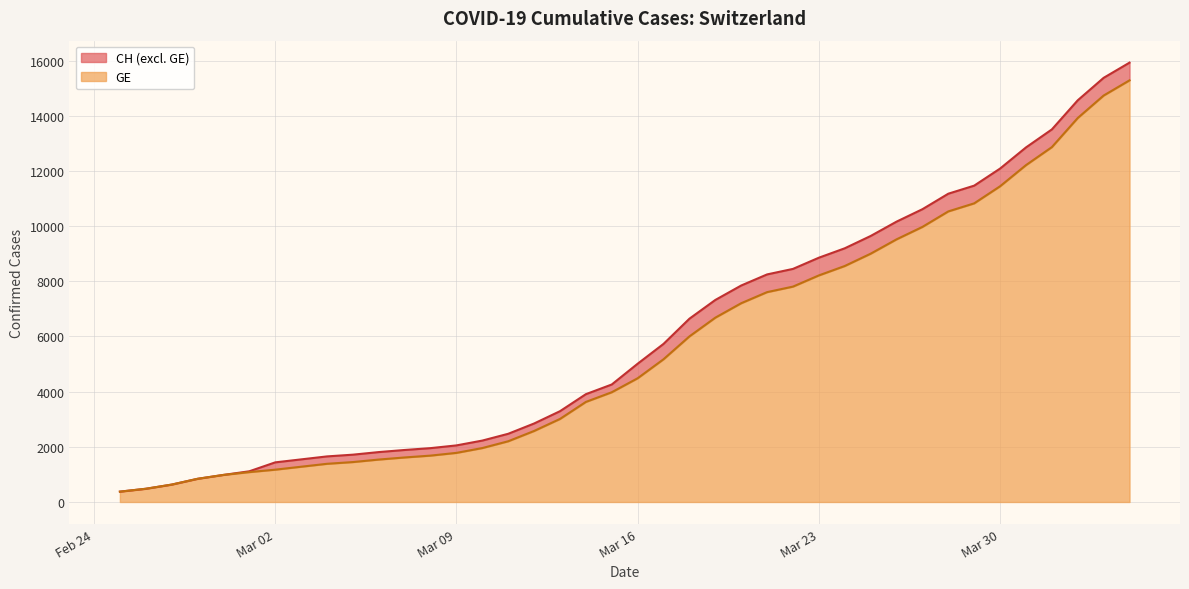

True or false: CH and GE intersect in this chart.

False